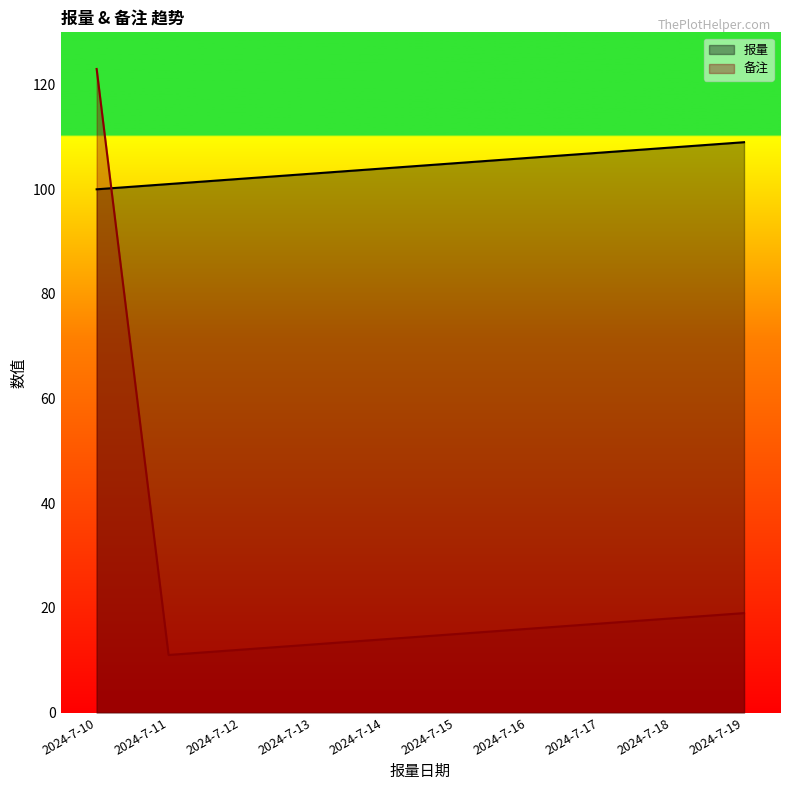

Between which two adjacent categories do 备注 and 报量 first intersect?

2024-7-10 and 2024-7-11